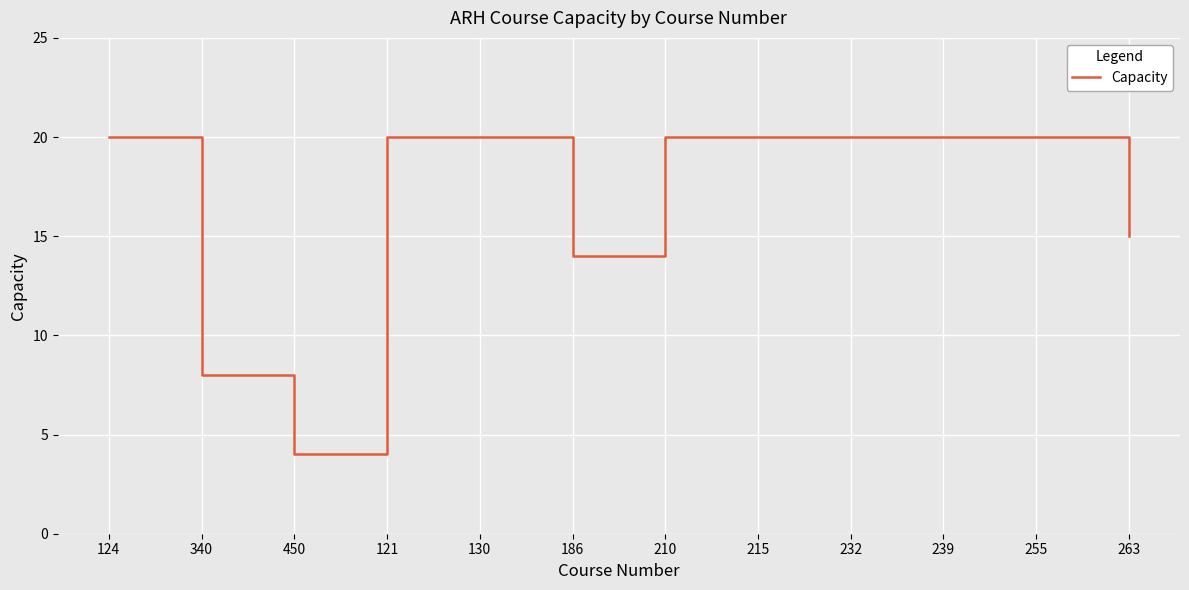

The chart shows a value of 3 at 340. True or false?

False